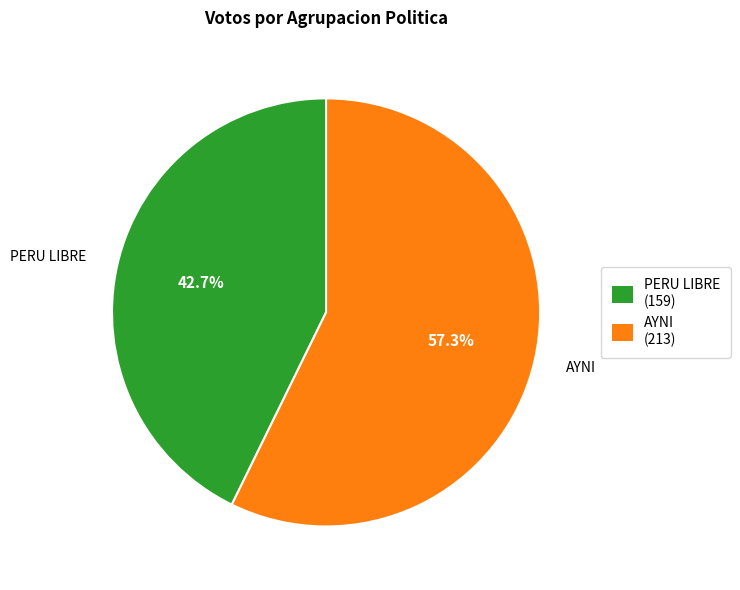

Is there a majority slice in this chart?

Yes